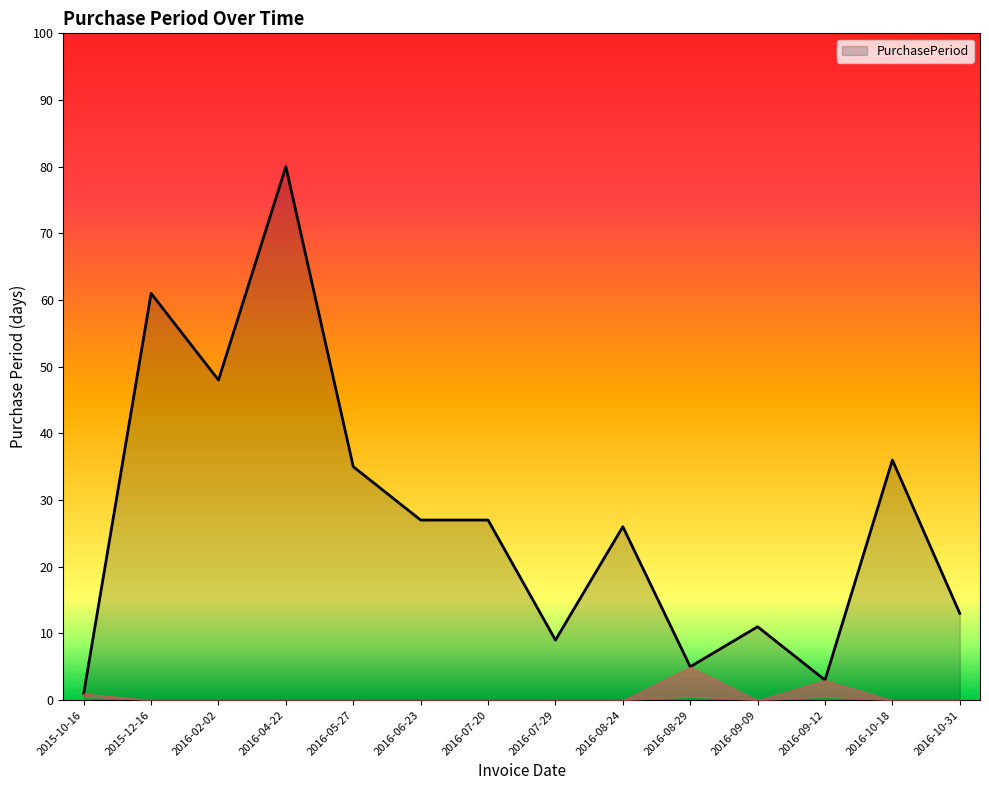

What position from the right is 2016-06-23?

9